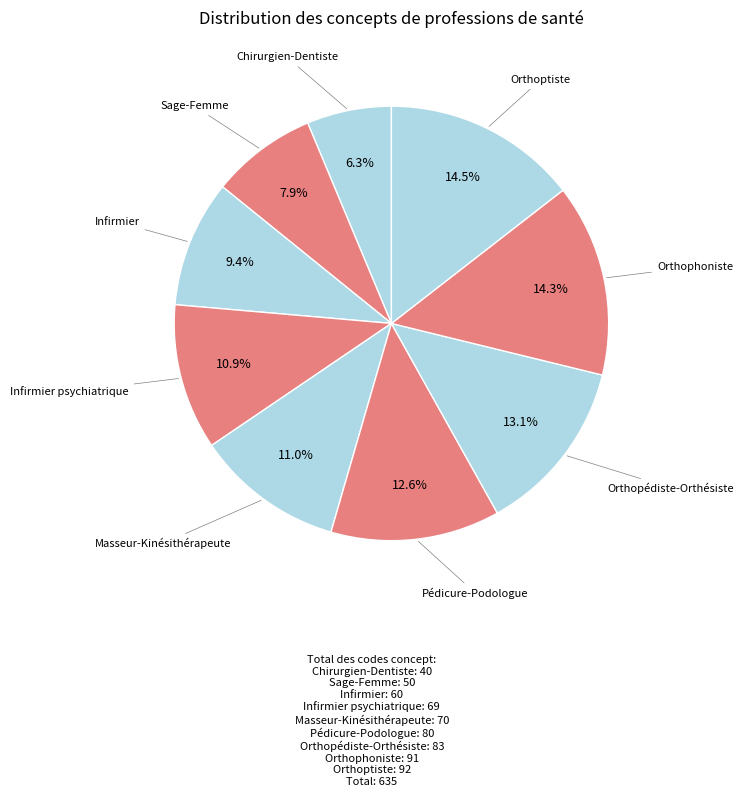

How many slices are in this pie chart?

9